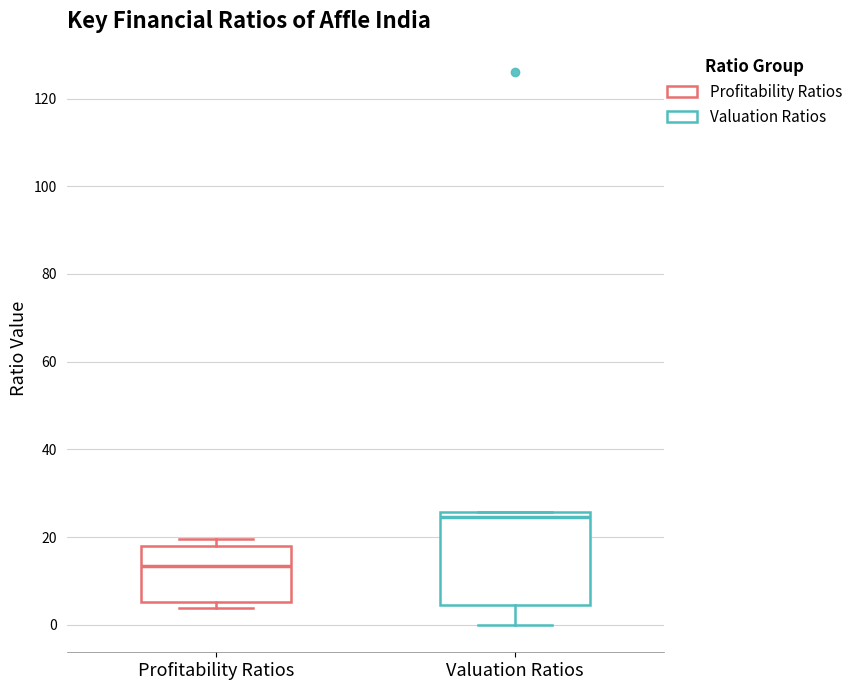

Which box is the tallest, from its lower edge to its upper edge?

Valuation Ratios